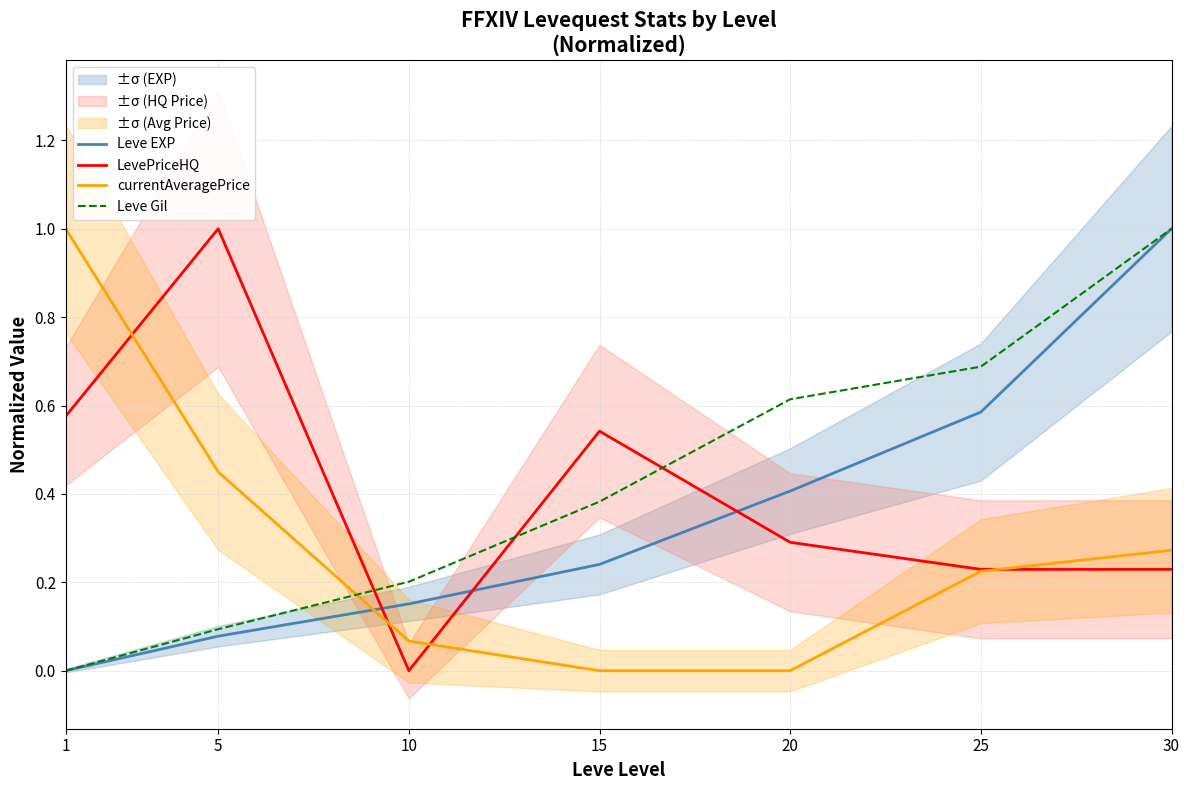

How many interior local valleys does the LevePriceHQ series have?

1